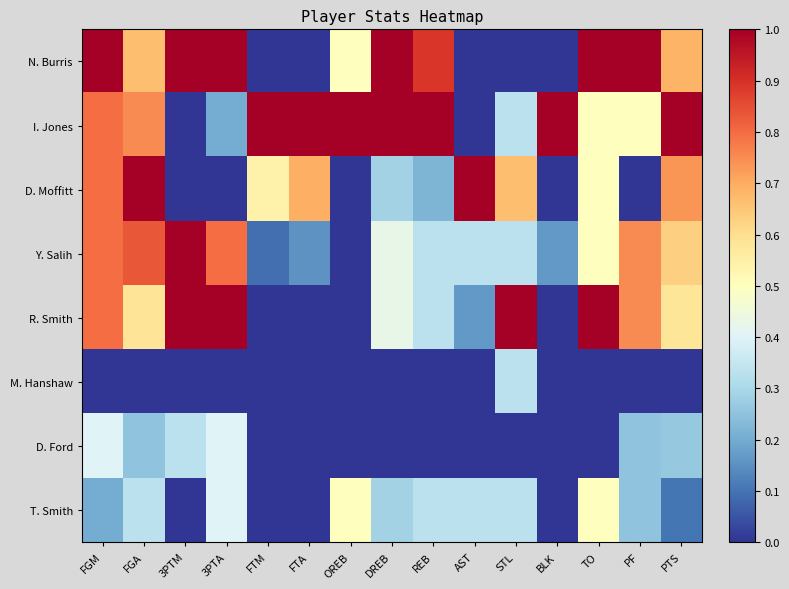

List the series in order of their peak value, highest first.

N. Burris, I. Jones, D. Moffitt, Y. Salih, R. Smith, T. Smith, D. Ford, M. Hanshaw